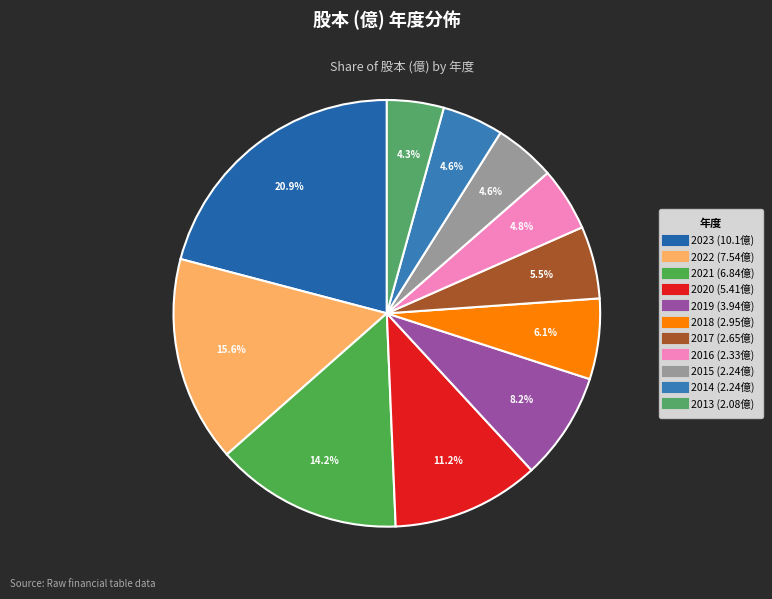

To the nearest percent, what percentage of the pie is 2015?

5%